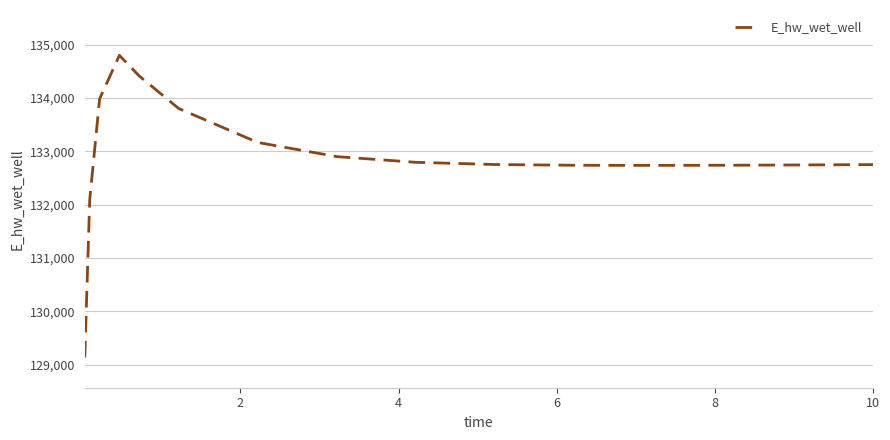

What is the greatest value displayed?

134800.6